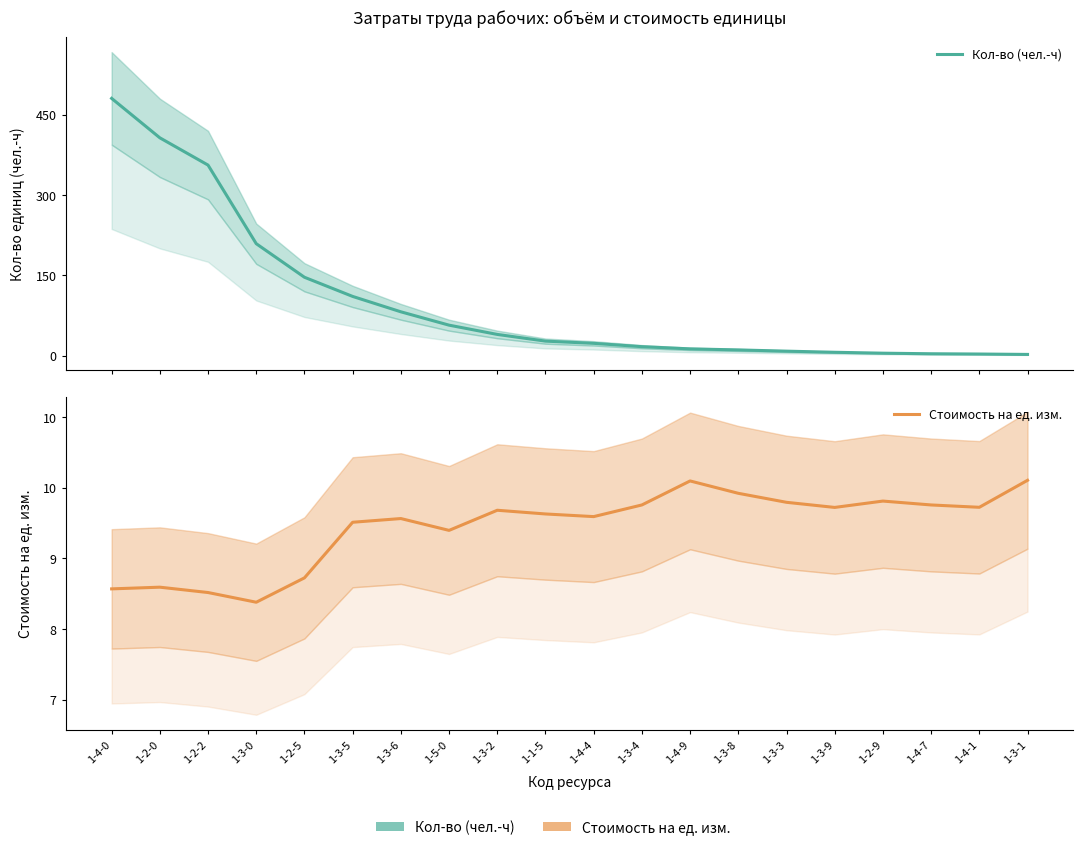

What is the total value across all series at 1-2-5?

154.9